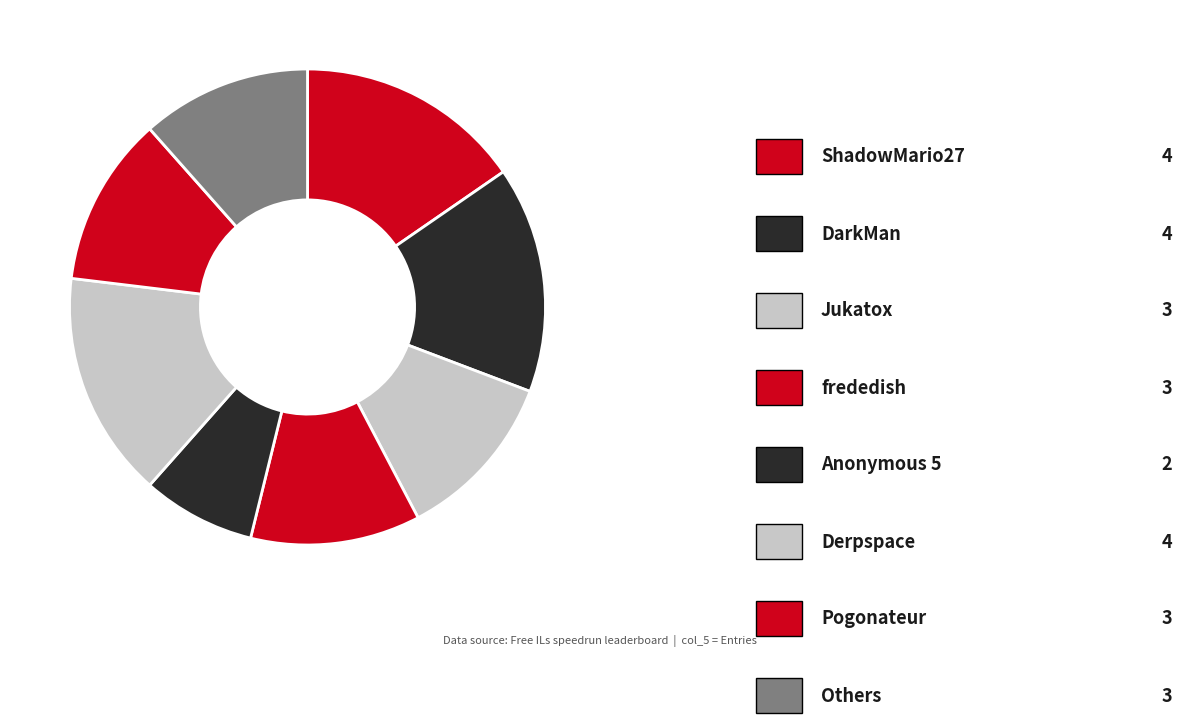

Which category has the biggest portion of the pie?

ShadowMario27